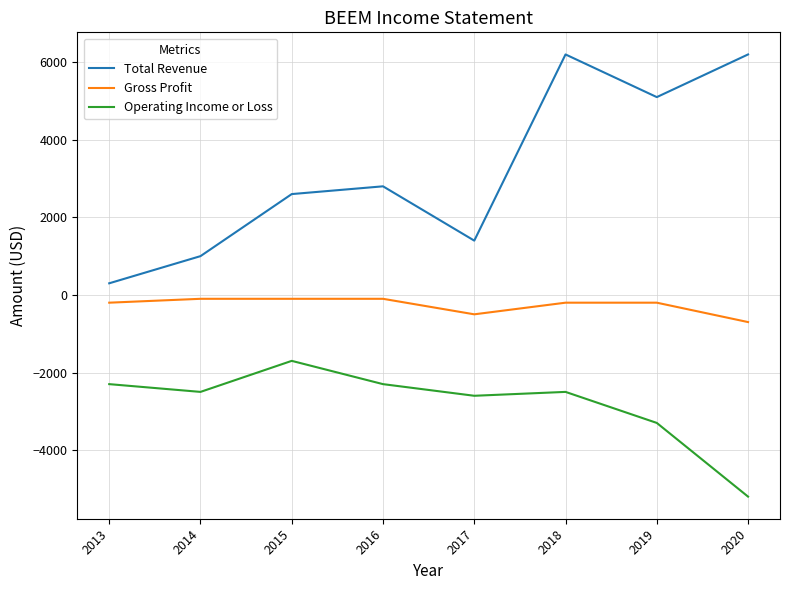

Is it true that Total Revenue equals 5100 at 2019?

True